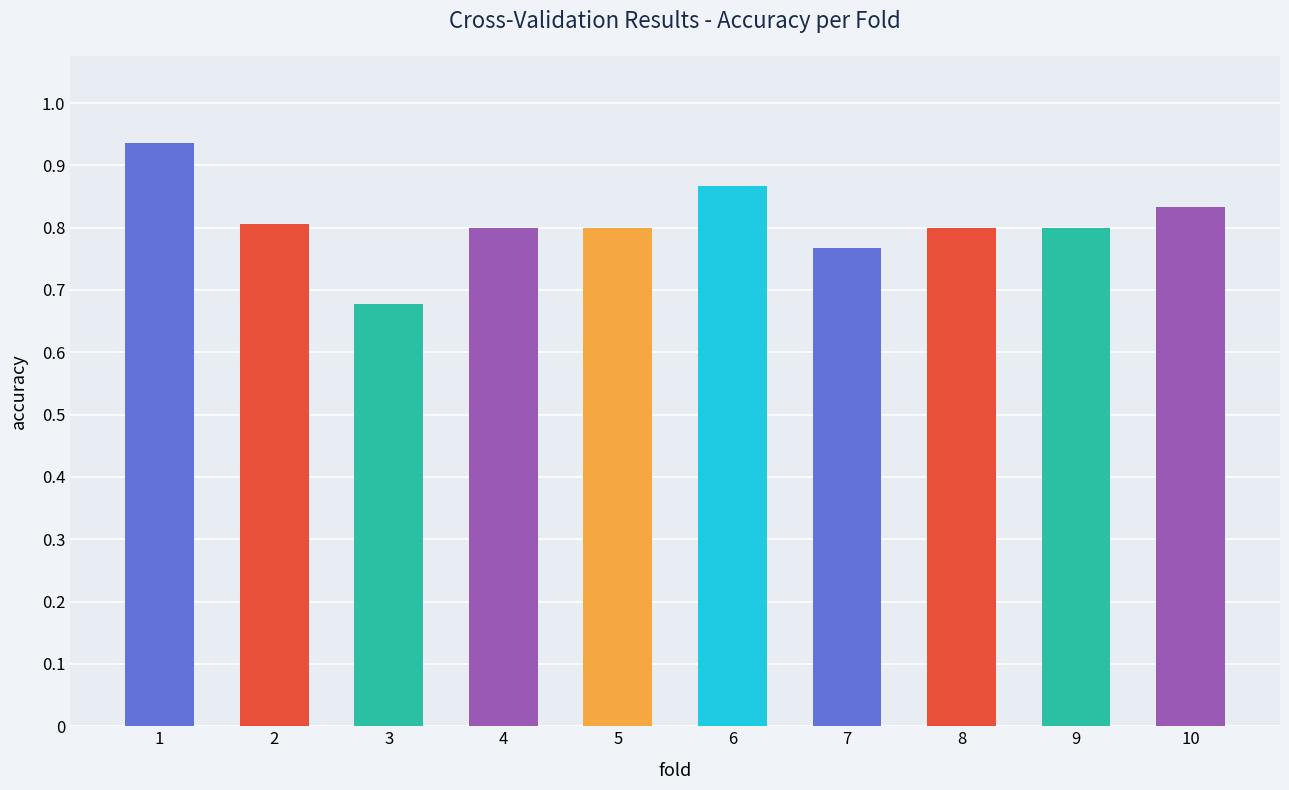

Which category has the lowest value across all series?

3